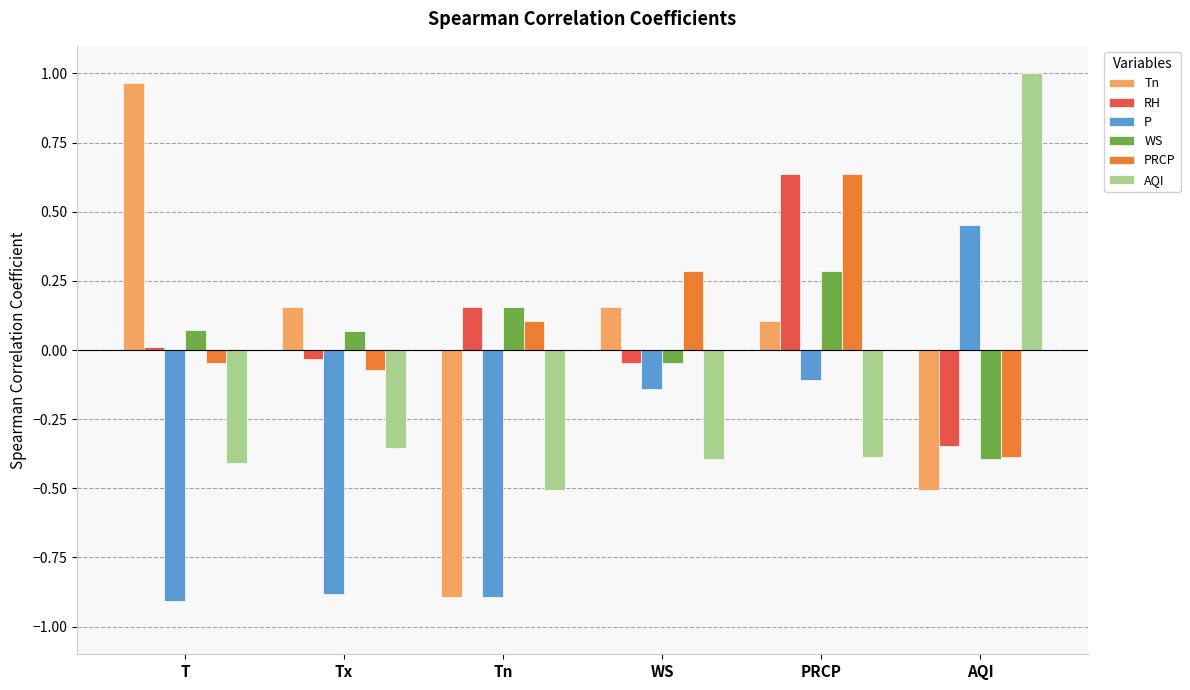

What is the lowest value of the P series?

-0.9